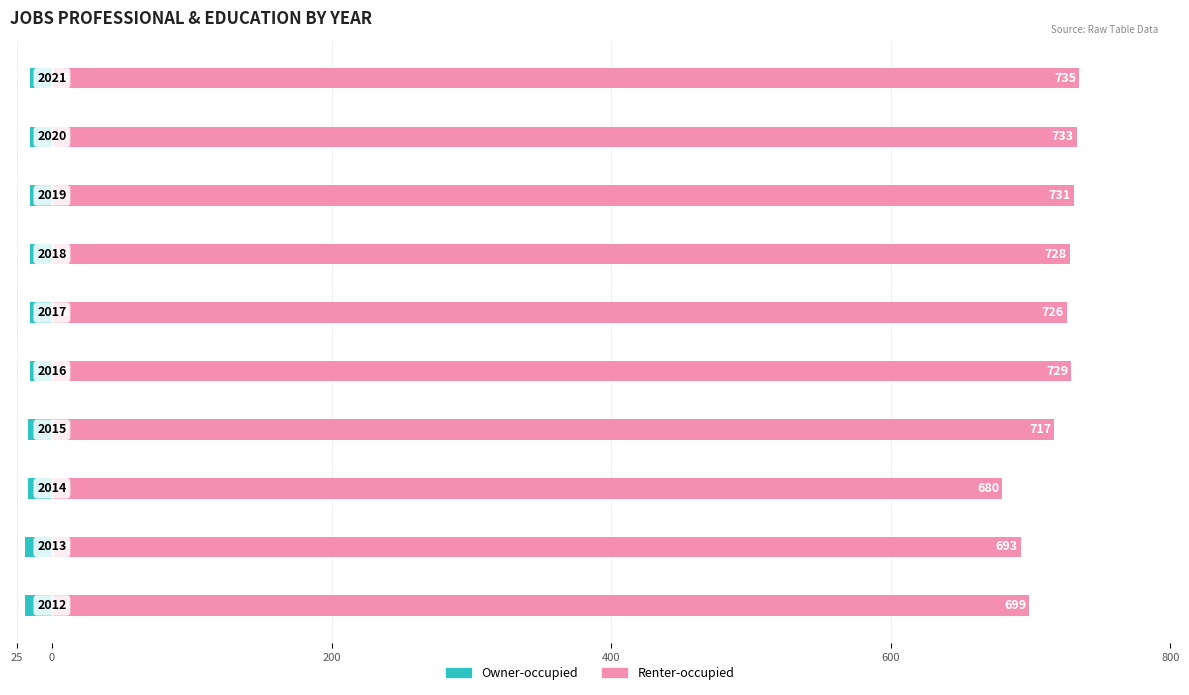

How many groups of bars are there?

10